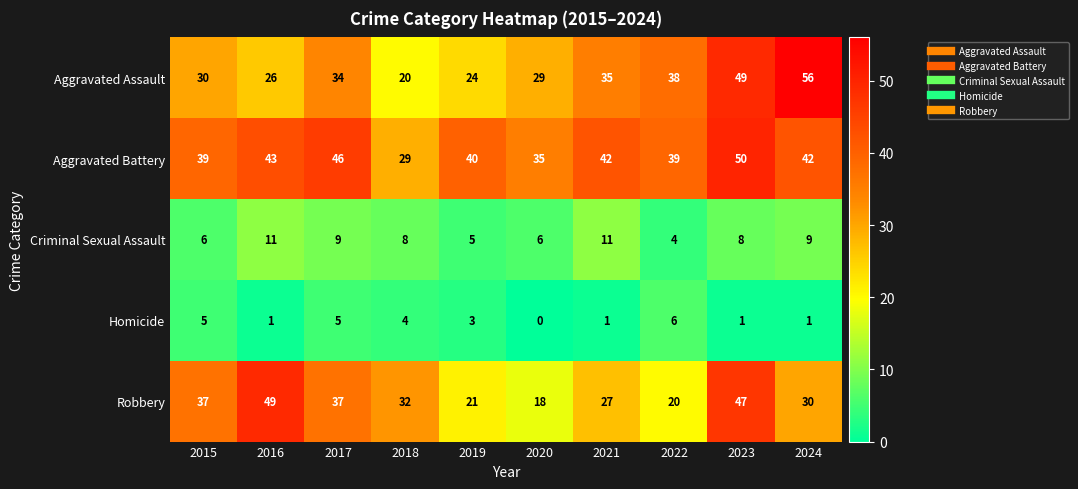

What is the lowest value of the Robbery series?

18